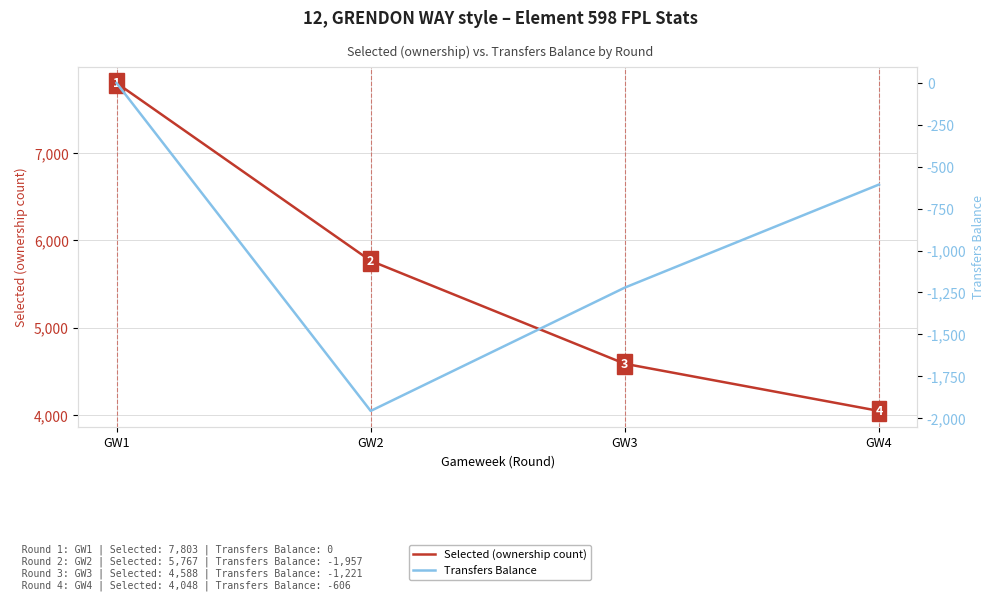

What is the lowest value of the Transfers Balance series?

-1957